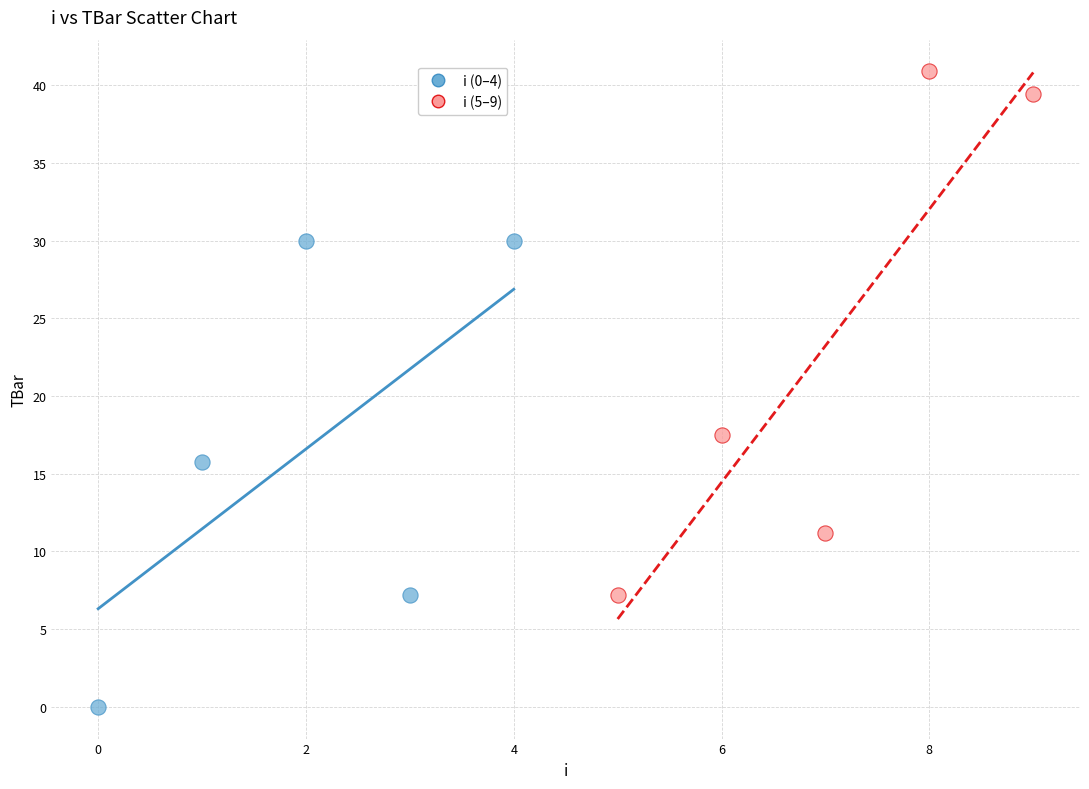

Which series reaches the minimum Y coordinate?

i (0–4)